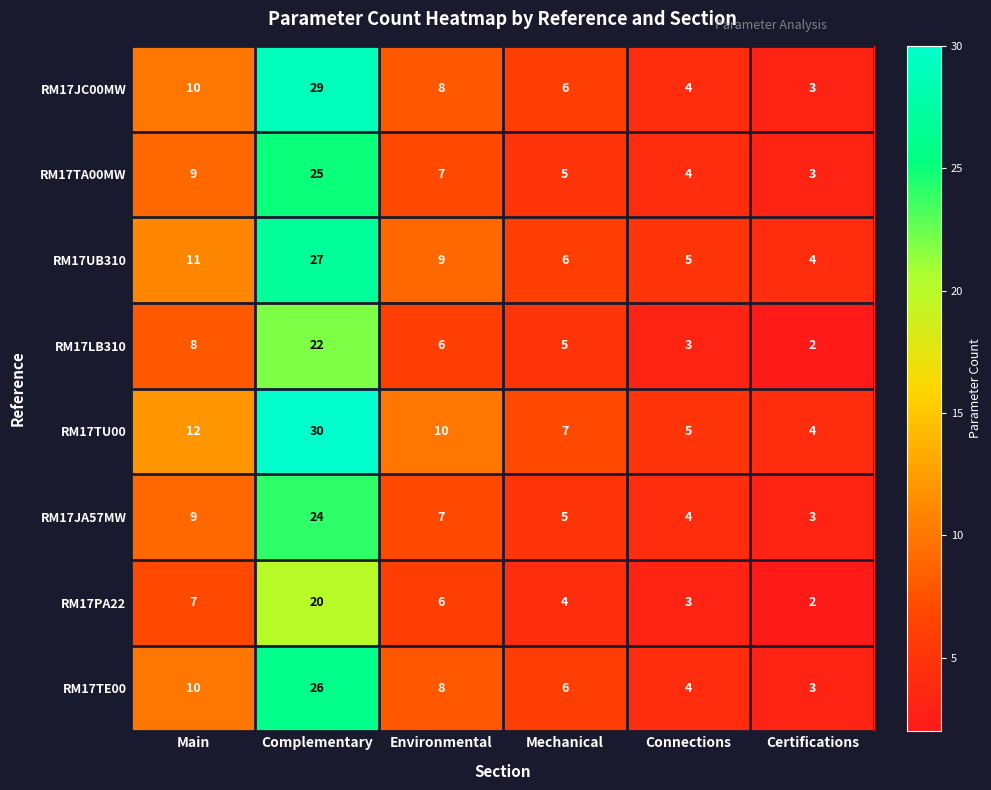

What is the difference between the highest and lowest values at Main?

5